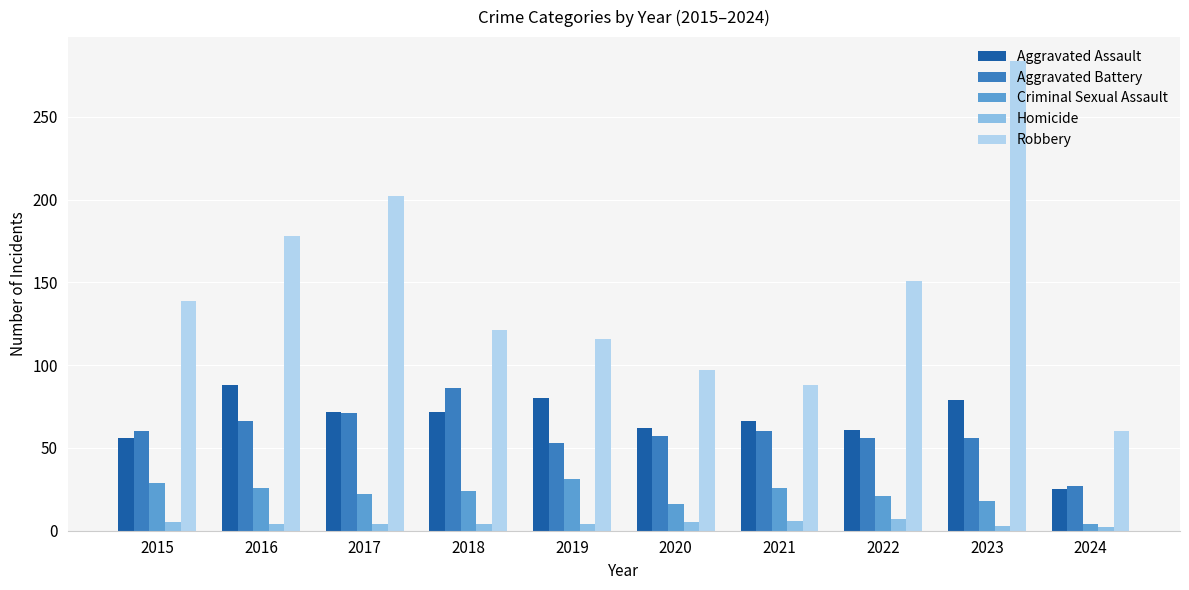

At how many categories does at least one series exceed 212?

1